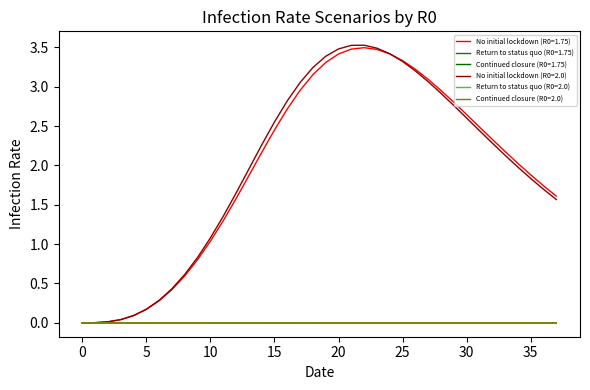

True or false: Continued closure (R0=2.0) and No initial lockdown (R0=1.75) cross at least once.

False